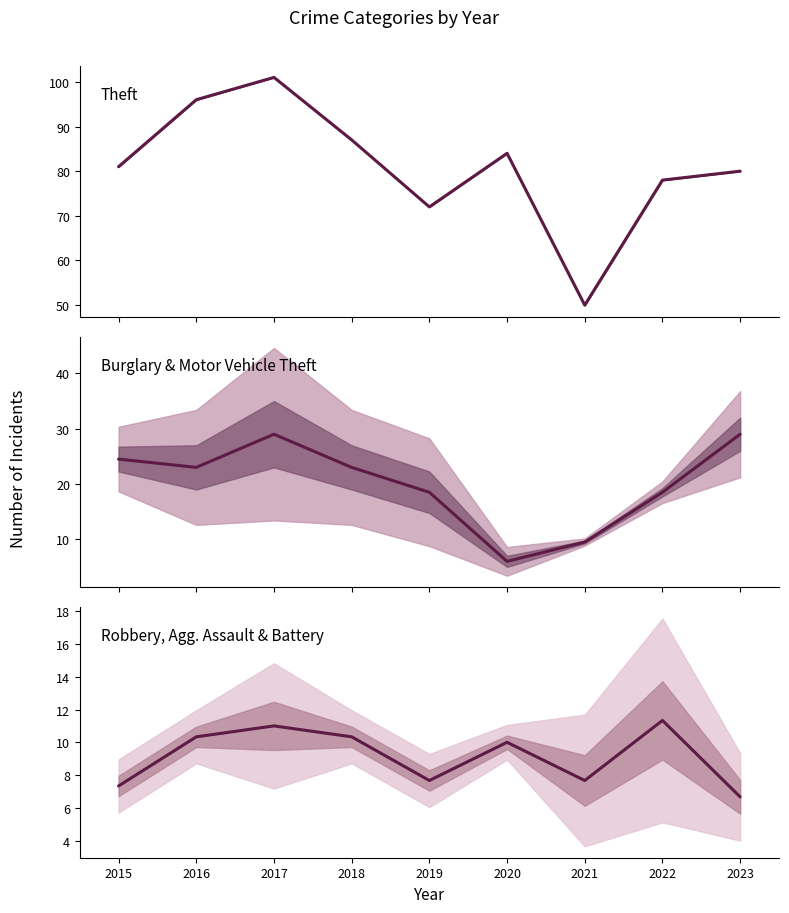

What are all the series names shown in the legend?

Theft, Burglary & Motor Vehicle Theft, Robbery, Agg. Assault & Battery